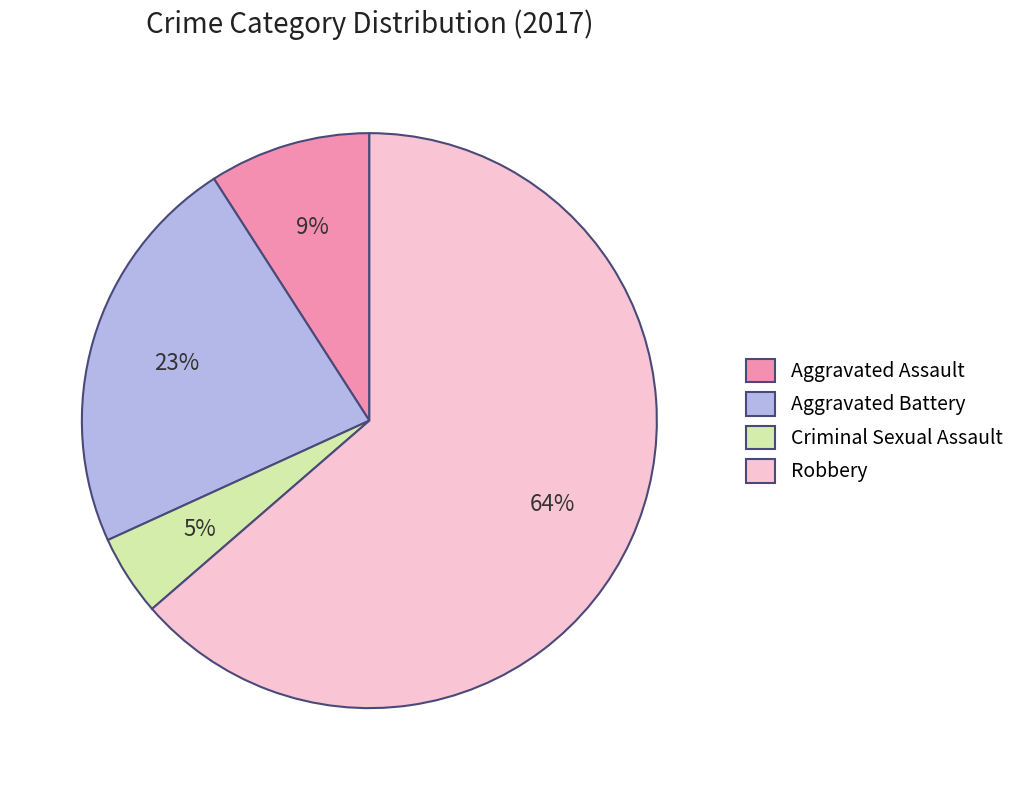

To the nearest percent, what portion does Criminal Sexual Assault represent?

5%